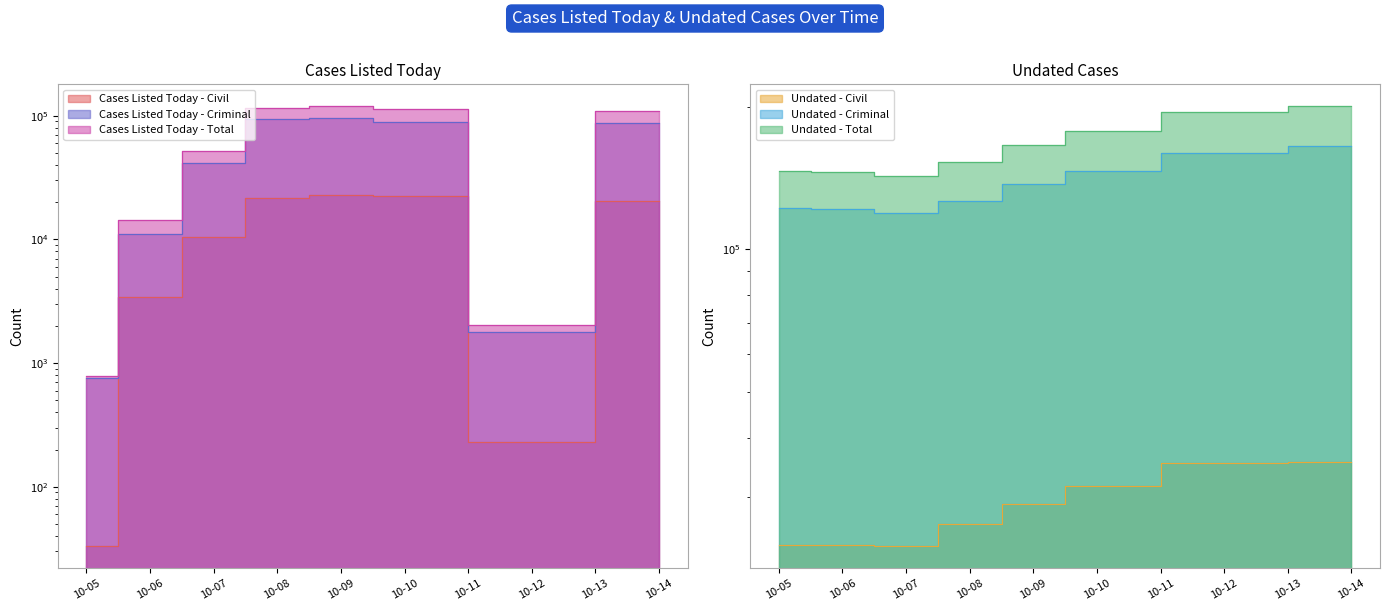

At which category is the sum across all series the highest?

10-14